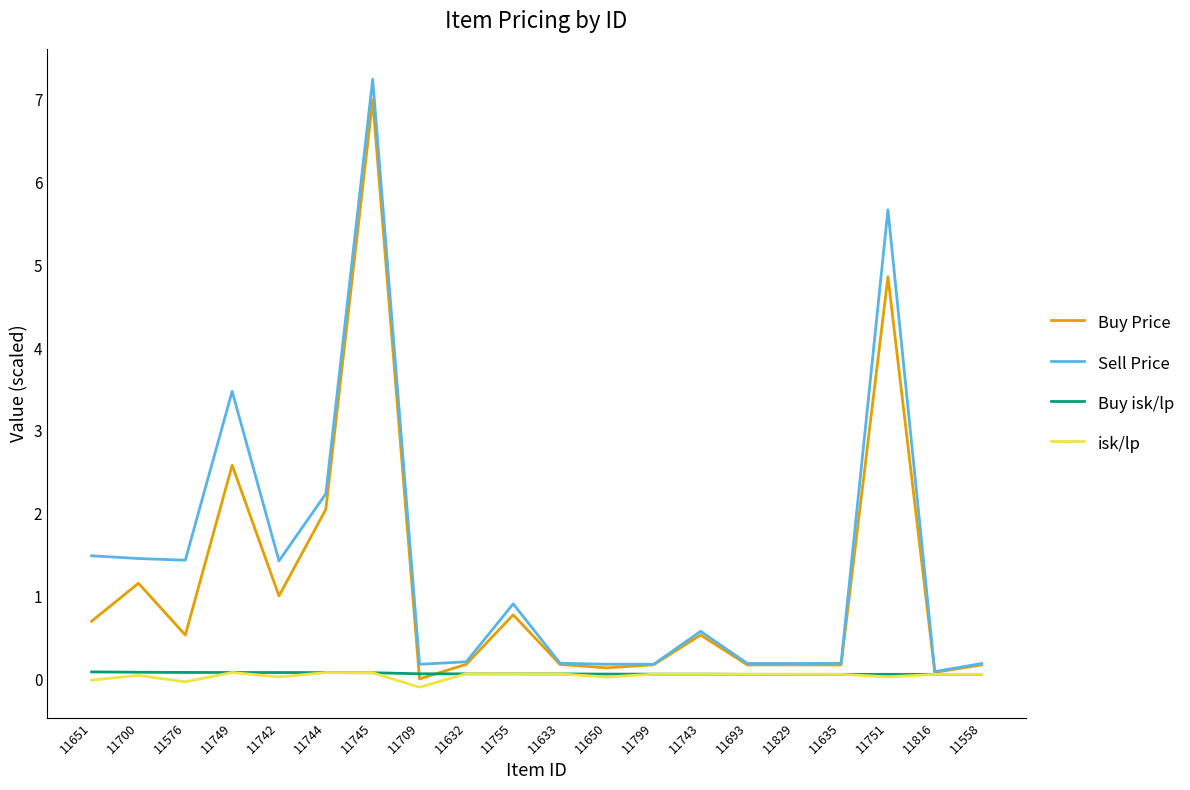

What is the maximum value shown in the chart?

7.2